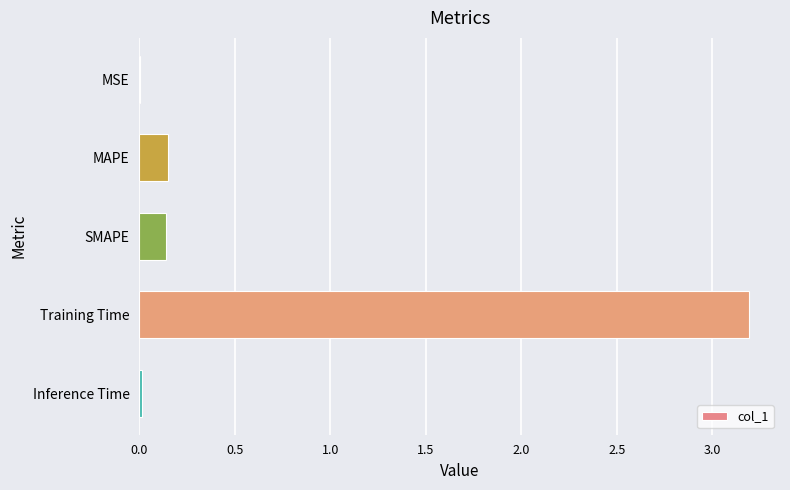

Between MSE and Training Time, which is larger?

Training Time